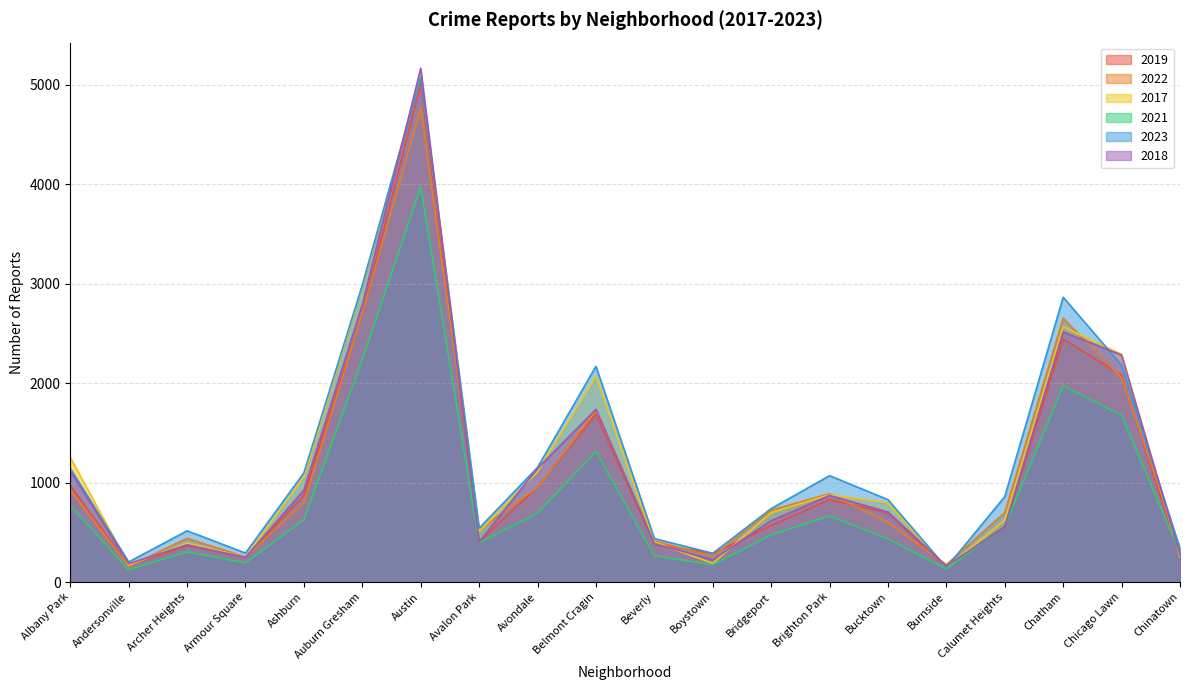

What is the label of the 16th point from the left?

Burnside